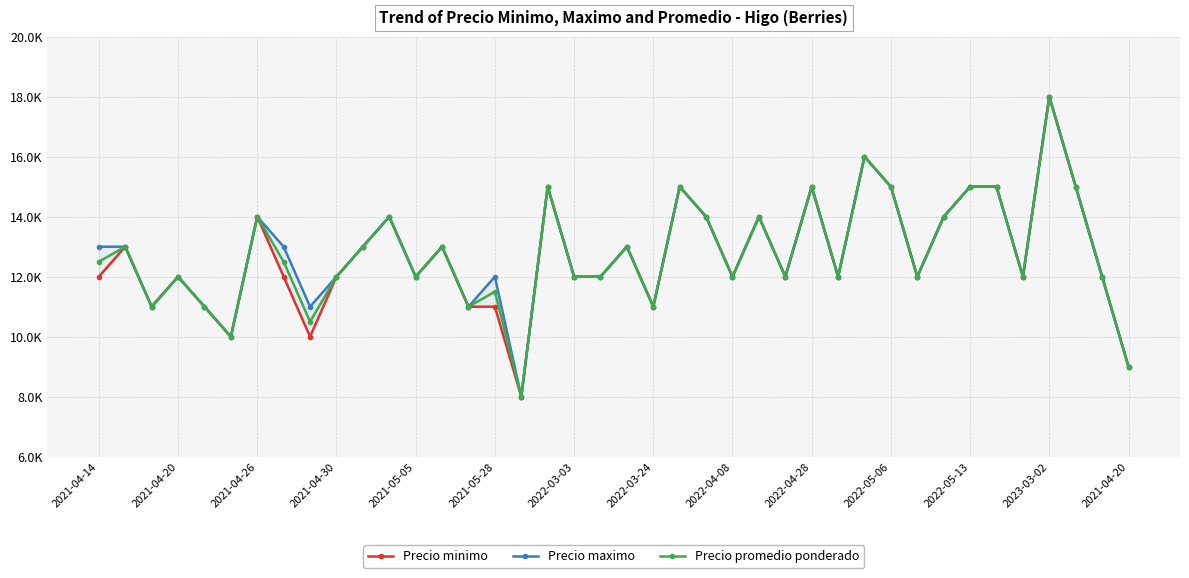

In Precio promedio ponderado, how many points are lower than both neighbors (excluding endpoints)?

12